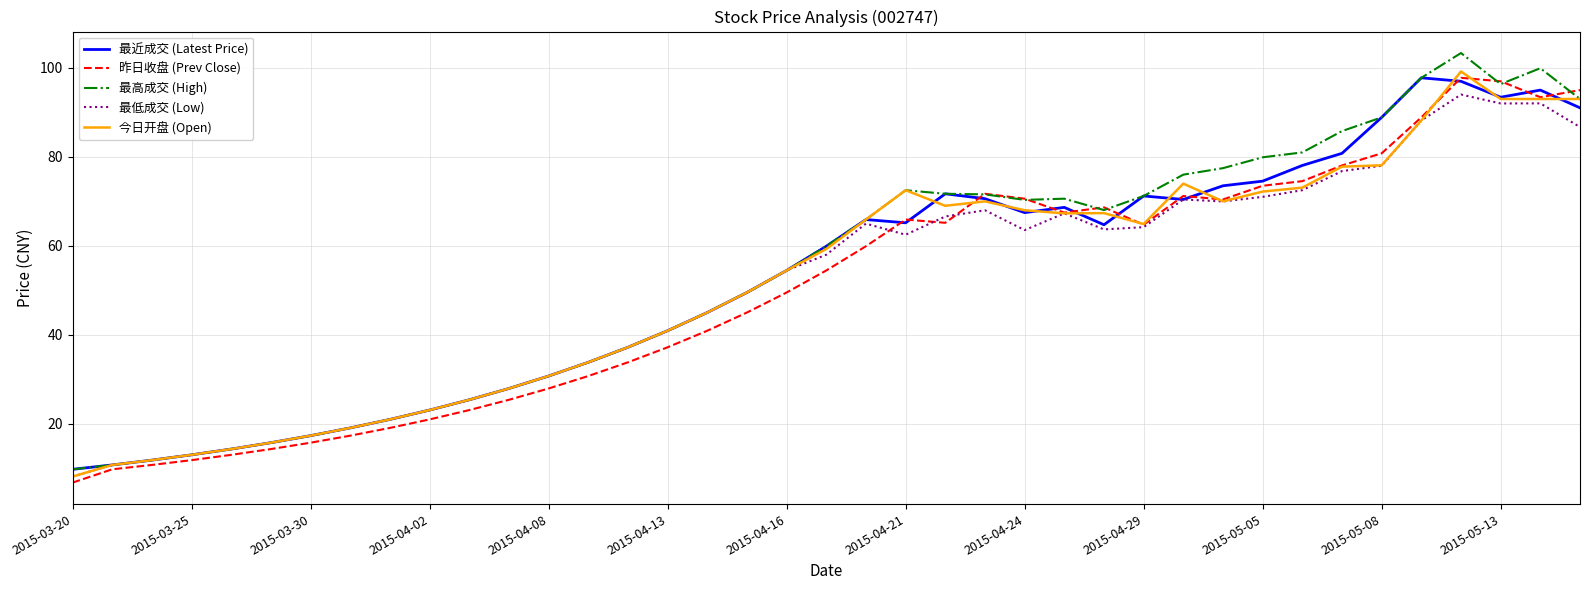

What is the minimum value for 最高成交 (High)?

9.8